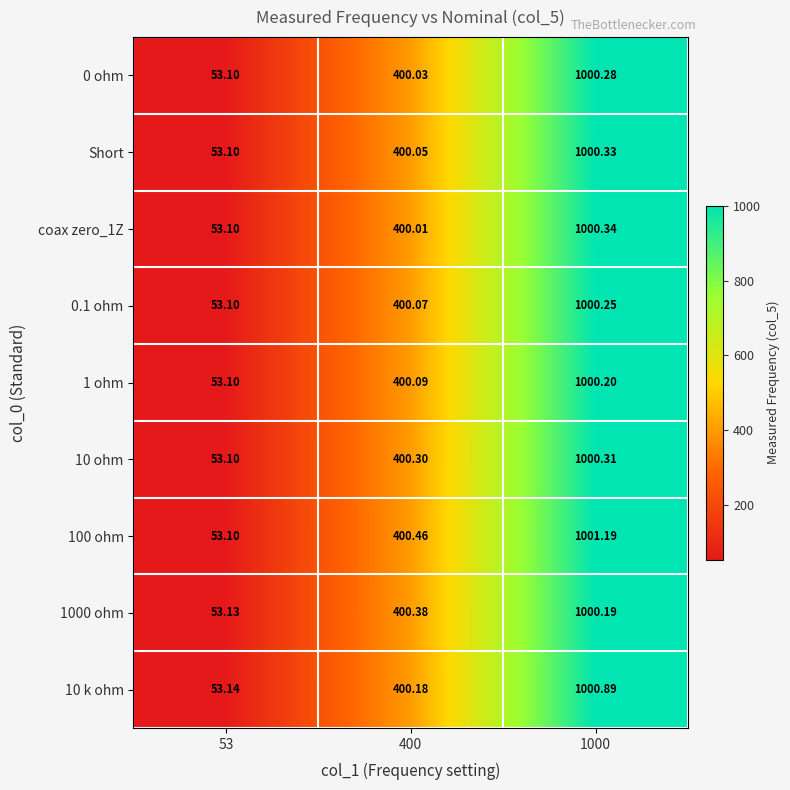

At how many categories does at least one series exceed 990?

1